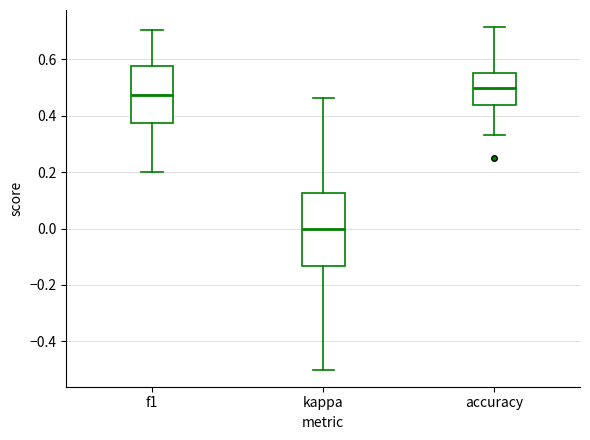

Where does the upper whisker of the box for f1 end on the y-axis? The values are not printed on the chart, so give them approximately, as read against the axis.

0.70